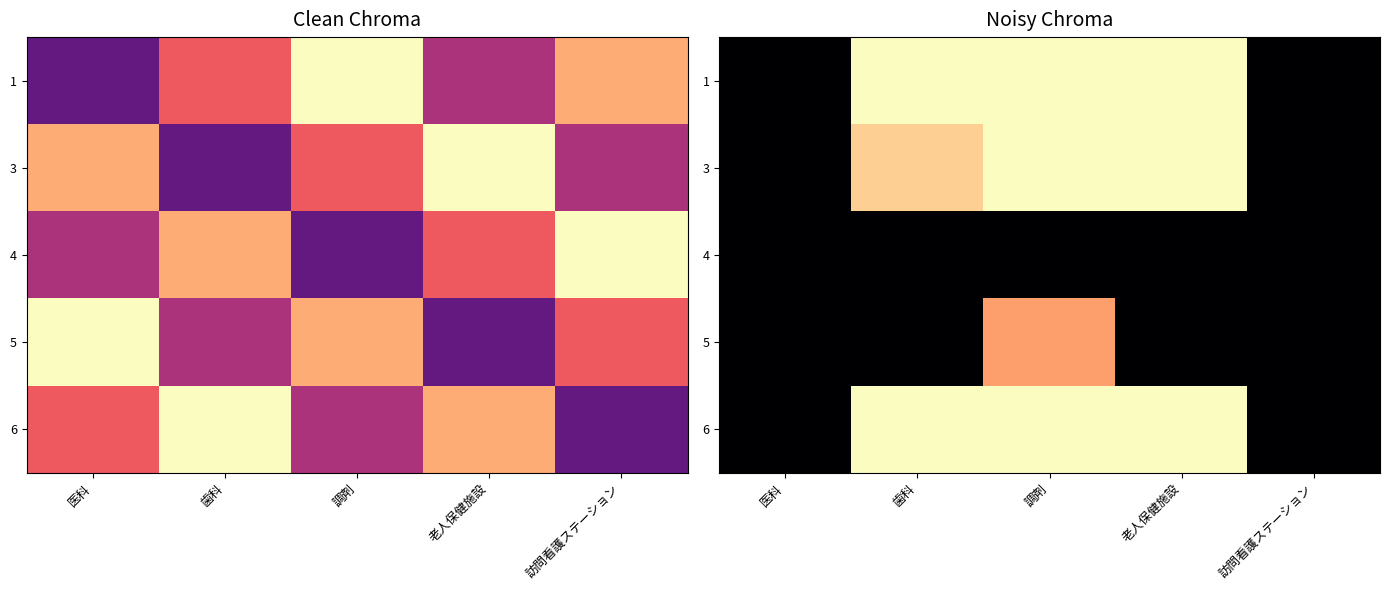

Count the number of categories in the chart.

5